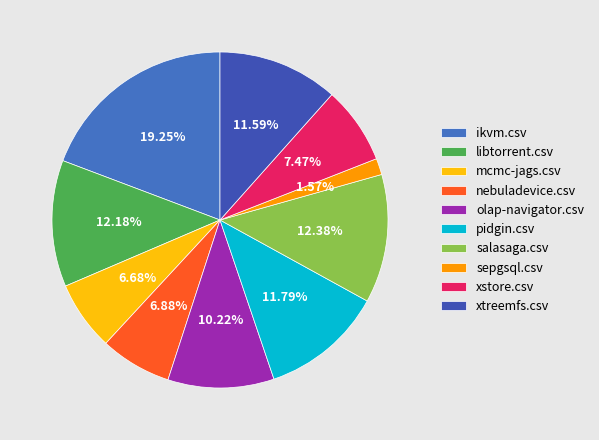

How many segments does this pie chart have?

10